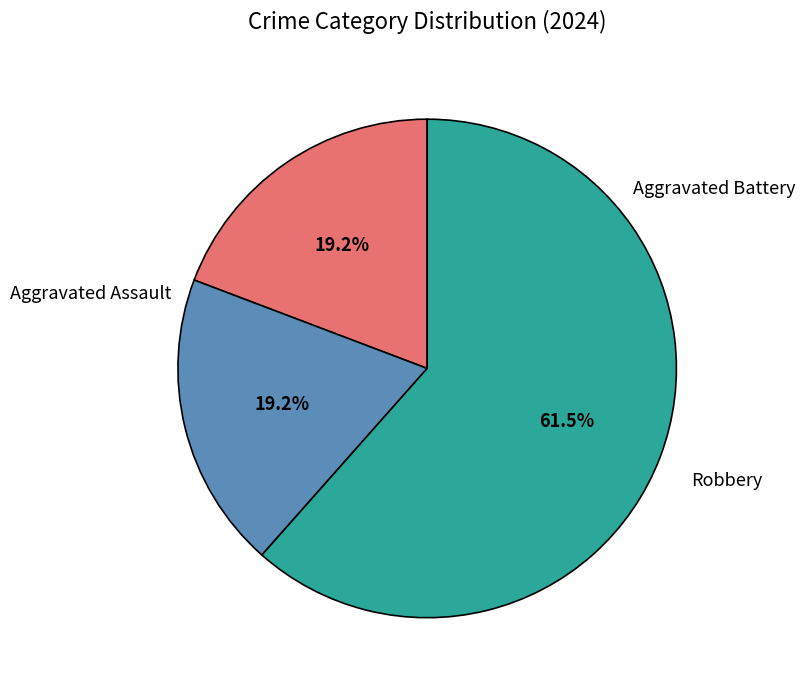

How many segments does this pie chart have?

3